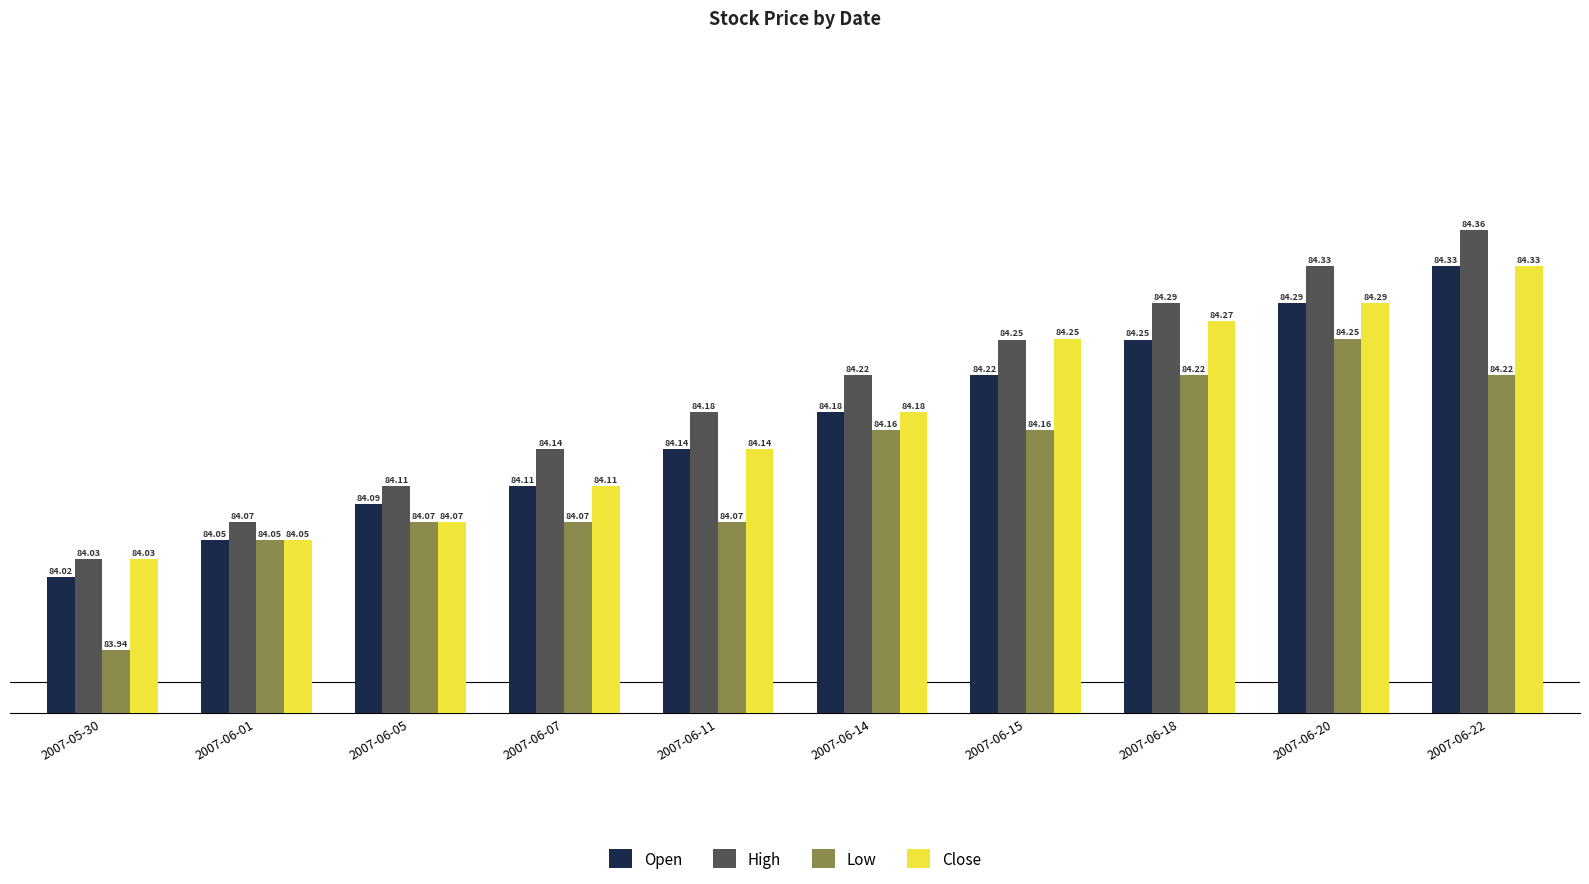

What is the difference between the maximum and minimum values in the Open series?

0.3